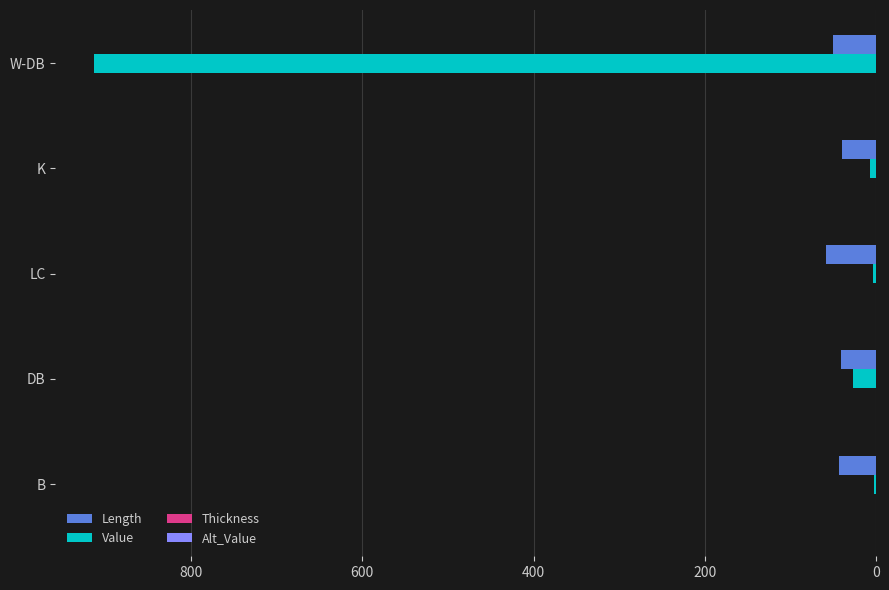

Is it true that Length equals 58.8 at LC?

True